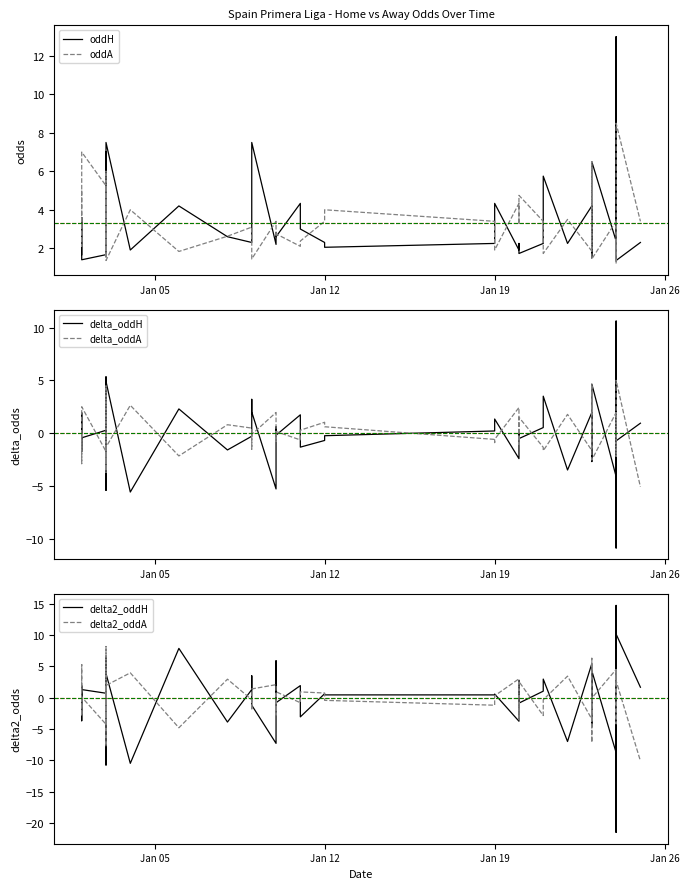

Reading left to right, extract all data points from this chart.

oddH: 1.7	3.6	1.9	1.4	1.7	7.0	1.6	2.6	7.5	1.9	4.2	2.6	2.3	5.5	7.5	2.2	2.8	2.6	4.3	3.0	2.3	2.0	2.2	3.0	4.3	1.9	2.2	1.7	2.2	5.8	2.2	4.2	1.5	1.9	6.5	2.4	13.0	2.1	1.4	2.3
oddA: 5.0	2.1	4.5	7.0	5.2	1.5	6.0	2.7	1.4	4.0	1.8	2.6	3.1	1.6	1.4	3.4	2.6	2.8	2.1	2.4	3.4	4.0	3.4	2.5	1.9	4.3	3.2	4.8	3.4	1.7	3.5	1.9	6.5	4.0	1.4	3.4	1.2	3.5	8.5	3.4
delta_oddH: 0.0	1.9	-1.8	-0.5	0.3	5.3	-5.4	1.0	4.9	-5.6	2.3	-1.6	-0.3	3.2	2.0	-5.3	0.6	-0.2	1.7	-1.3	-0.7	-0.2	0.2	0.8	1.3	-2.4	0.3	-0.5	0.5	3.5	-3.5	2.0	-2.7	0.4	4.7	-4.1	10.6	-10.9	-0.7	0.9
delta_oddA: 0.0	-2.9	2.4	2.5	-1.8	-3.7	4.5	-3.3	-1.3	2.6	-2.2	0.8	0.5	-1.5	-0.1	2.0	-0.8	0.1	-0.6	0.3	1.0	0.6	-0.6	-0.9	-0.6	2.4	-1.1	1.5	-1.4	-1.7	1.8	-1.6	4.7	-2.5	-2.6	2.0	-2.2	2.3	5.0	-5.1
delta2_oddH: 0.0	1.9	-3.7	1.3	0.7	5.1	-10.8	6.5	3.9	-10.5	7.9	-3.9	1.3	3.5	-1.2	-7.3	5.9	-0.8	1.9	-3.1	0.6	0.5	0.5	0.5	0.6	-3.8	2.8	-0.9	1.0	3.0	-7.0	5.5	-4.7	3.1	4.3	-8.8	14.8	-21.5	10.2	1.7
delta2_oddA: 0.0	-2.9	5.3	0.1	-4.2	-2.0	8.2	-7.8	2.0	4.0	-4.8	3.0	-0.3	-2.0	1.4	2.1	-2.8	0.9	-0.8	0.9	0.8	-0.4	-1.2	-0.3	0.3	3.0	-3.5	2.6	-2.9	-0.3	3.4	-3.4	6.3	-7.2	-0.1	4.5	-4.2	4.5	2.7	-10.1